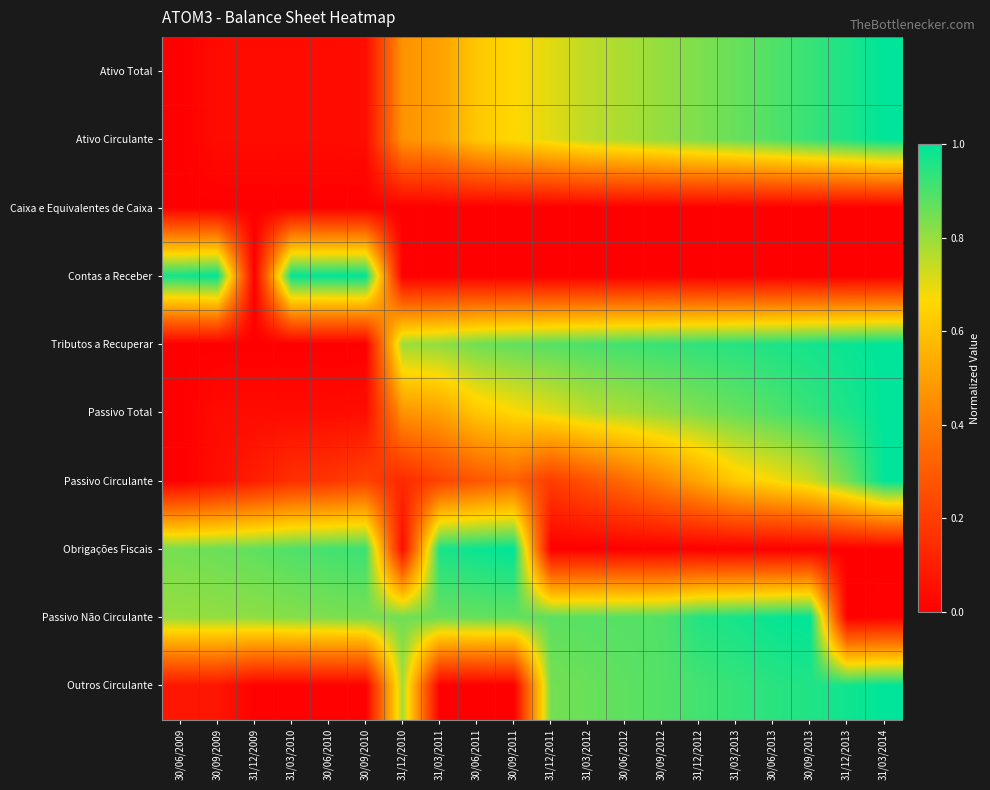

Reading left to right, transcribe all the data shown in this chart.

Ativo Total: 30/06/2009=0.0	30/09/2009=0.0	31/12/2009=0.0	31/03/2010=0.0	30/06/2010=0.0	30/09/2010=0.0	31/12/2010=0.5	31/03/2011=0.5	30/06/2011=0.6	30/09/2011=0.7	31/12/2011=0.7	31/03/2012=0.8	30/06/2012=0.8	30/09/2012=0.8	31/12/2012=0.8	31/03/2013=0.9	30/06/2013=0.9	30/09/2013=0.9	31/12/2013=1.0	31/03/2014=1.0
Ativo Circulante: 30/06/2009=0.0	30/09/2009=0.0	31/12/2009=0.0	31/03/2010=0.0	30/06/2010=0.0	30/09/2010=0.0	31/12/2010=0.5	31/03/2011=0.5	30/06/2011=0.6	30/09/2011=0.7	31/12/2011=0.7	31/03/2012=0.8	30/06/2012=0.8	30/09/2012=0.8	31/12/2012=0.8	31/03/2013=0.9	30/06/2013=0.9	30/09/2013=0.9	31/12/2013=1.0	31/03/2014=1.0
Caixa e Equivalentes de Caixa: 30/06/2009=0.0	30/09/2009=0.0	31/12/2009=0.0	31/03/2010=0.0	30/06/2010=0.0	30/09/2010=0.0	31/12/2010=0.0	31/03/2011=0.0	30/06/2011=0.0	30/09/2011=0.0	31/12/2011=0.0	31/03/2012=0.0	30/06/2012=0.0	30/09/2012=0.0	31/12/2012=0.0	31/03/2013=0.0	30/06/2013=0.0	30/09/2013=0.0	31/12/2013=0.0	31/03/2014=0.0
Contas a Receber: 30/06/2009=1.0	30/09/2009=1.0	31/12/2009=0.0	31/03/2010=1.0	30/06/2010=1.0	30/09/2010=1.0	31/12/2010=0.0	31/03/2011=0.0	30/06/2011=0.0	30/09/2011=0.0	31/12/2011=0.0	31/03/2012=0.0	30/06/2012=0.0	30/09/2012=0.0	31/12/2012=0.0	31/03/2013=0.0	30/06/2013=0.0	30/09/2013=0.0	31/12/2013=0.0	31/03/2014=0.0
Tributos a Recuperar: 30/06/2009=0.0	30/09/2009=0.0	31/12/2009=0.0	31/03/2010=0.0	30/06/2010=0.0	30/09/2010=0.0	31/12/2010=0.8	31/03/2011=0.8	30/06/2011=0.9	30/09/2011=0.9	31/12/2011=0.9	31/03/2012=0.9	30/06/2012=0.9	30/09/2012=0.9	31/12/2012=0.9	31/03/2013=0.9	30/06/2013=1.0	30/09/2013=1.0	31/12/2013=1.0	31/03/2014=1.0
Passivo Total: 30/06/2009=0.0	30/09/2009=0.0	31/12/2009=0.0	31/03/2010=0.0	30/06/2010=0.0	30/09/2010=0.0	31/12/2010=0.5	31/03/2011=0.5	30/06/2011=0.6	30/09/2011=0.7	31/12/2011=0.7	31/03/2012=0.8	30/06/2012=0.8	30/09/2012=0.8	31/12/2012=0.8	31/03/2013=0.9	30/06/2013=0.9	30/09/2013=0.9	31/12/2013=1.0	31/03/2014=1.0
Passivo Circulante: 30/06/2009=0.0	30/09/2009=0.0	31/12/2009=0.1	31/03/2010=0.2	30/06/2010=0.2	30/09/2010=0.2	31/12/2010=0.1	31/03/2011=0.2	30/06/2011=0.3	30/09/2011=0.3	31/12/2011=0.2	31/03/2012=0.3	30/06/2012=0.3	30/09/2012=0.4	31/12/2012=0.5	31/03/2013=0.6	30/06/2013=0.7	30/09/2013=0.7	31/12/2013=0.9	31/03/2014=1.0
Obrigações Fiscais: 30/06/2009=0.8	30/09/2009=0.9	31/12/2009=0.9	31/03/2010=0.9	30/06/2010=0.9	30/09/2010=0.9	31/12/2010=0.0	31/03/2011=1.0	30/06/2011=1.0	30/09/2011=1.0	31/12/2011=0.0	31/03/2012=0.0	30/06/2012=0.0	30/09/2012=0.0	31/12/2012=0.0	31/03/2013=0.0	30/06/2013=0.0	30/09/2013=0.0	31/12/2013=0.0	31/03/2014=0.0
Passivo Não Circulante: 30/06/2009=0.8	30/09/2009=0.8	31/12/2009=0.8	31/03/2010=0.8	30/06/2010=0.8	30/09/2010=0.8	31/12/2010=0.9	31/03/2011=0.9	30/06/2011=0.9	30/09/2011=0.9	31/12/2011=0.9	31/03/2012=0.9	30/06/2012=0.9	30/09/2012=0.9	31/12/2012=1.0	31/03/2013=1.0	30/06/2013=1.0	30/09/2013=1.0	31/12/2013=0.0	31/03/2014=0.0
Outros Circulante: 30/06/2009=0.1	30/09/2009=0.1	31/12/2009=0.0	31/03/2010=0.0	30/06/2010=0.0	30/09/2010=0.0	31/12/2010=0.8	31/03/2011=0.0	30/06/2011=0.0	30/09/2011=0.0	31/12/2011=0.8	31/03/2012=0.9	30/06/2012=0.9	30/09/2012=0.9	31/12/2012=0.9	31/03/2013=0.9	30/06/2013=0.9	30/09/2013=1.0	31/12/2013=1.0	31/03/2014=1.0